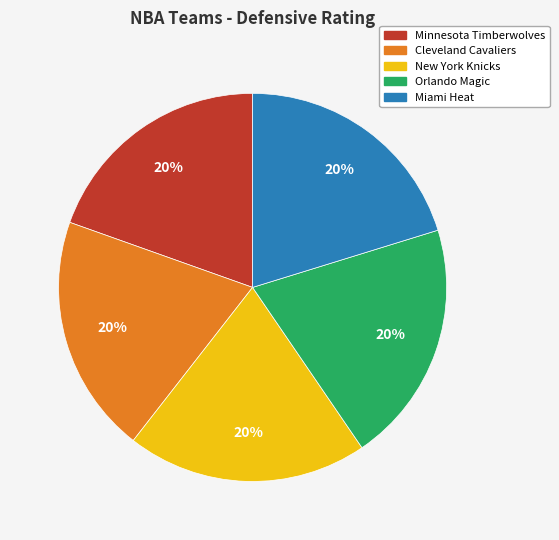

Is the sum of New York Knicks and Miami Heat greater than half?

No